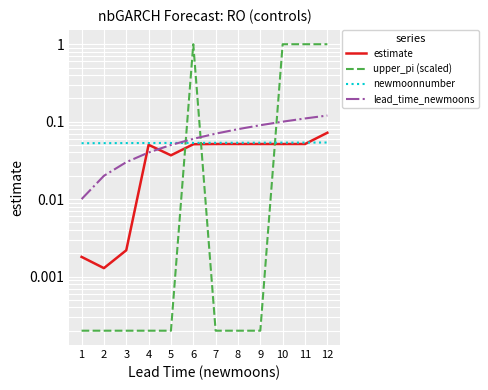

Between 8 and 12, which is larger?

12